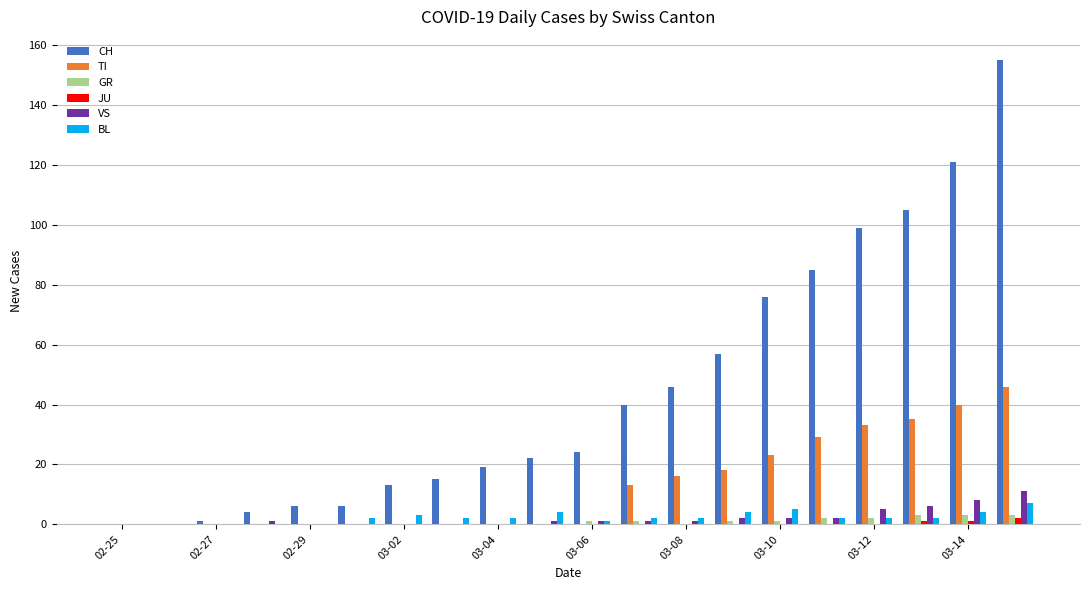

What is the sum of all TI values?

253